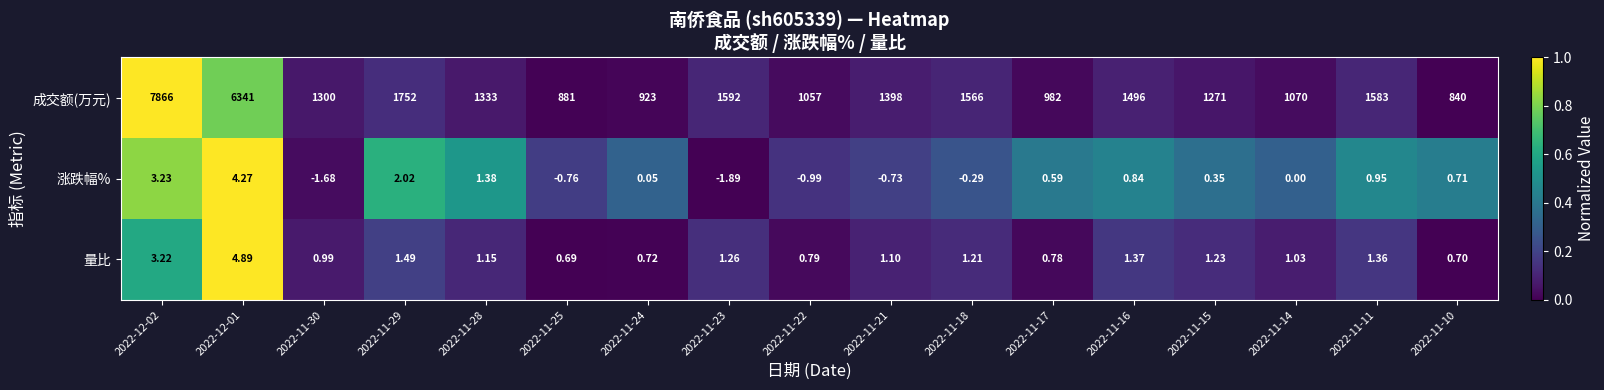

Rank the series by their maximum value, from highest to lowest.

成交额(万元), 量比, 涨跌幅%